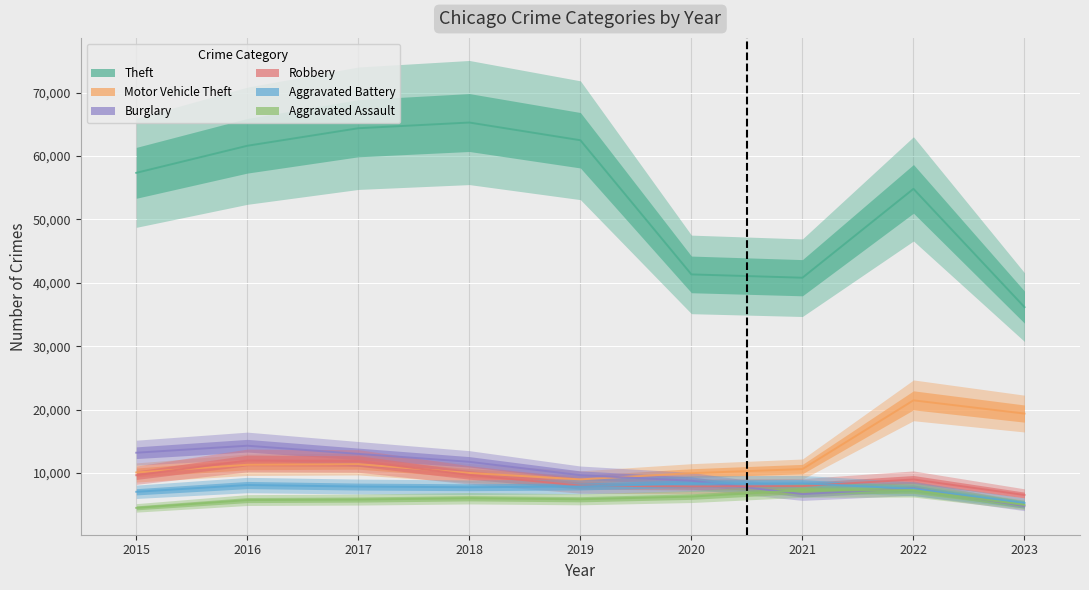

Where does the Aggravated Battery series first go above 7845?

2016